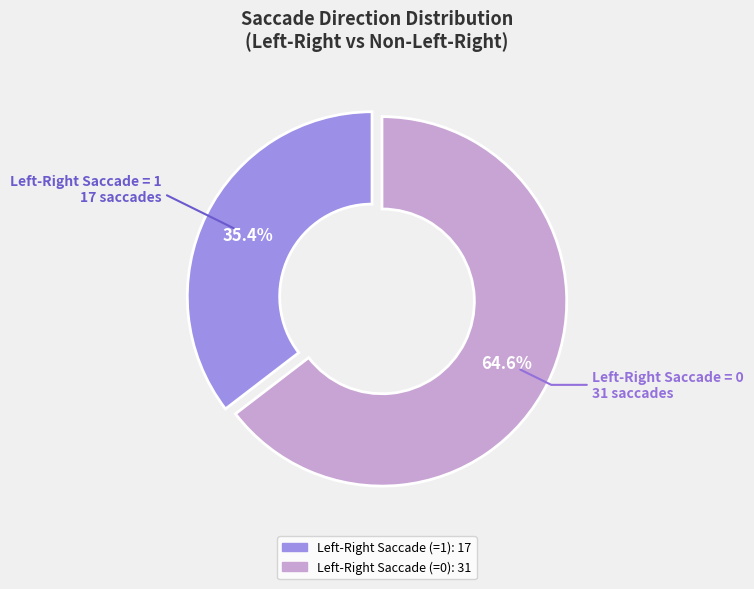

Is there any slice that represents more than half of the pie?

Yes